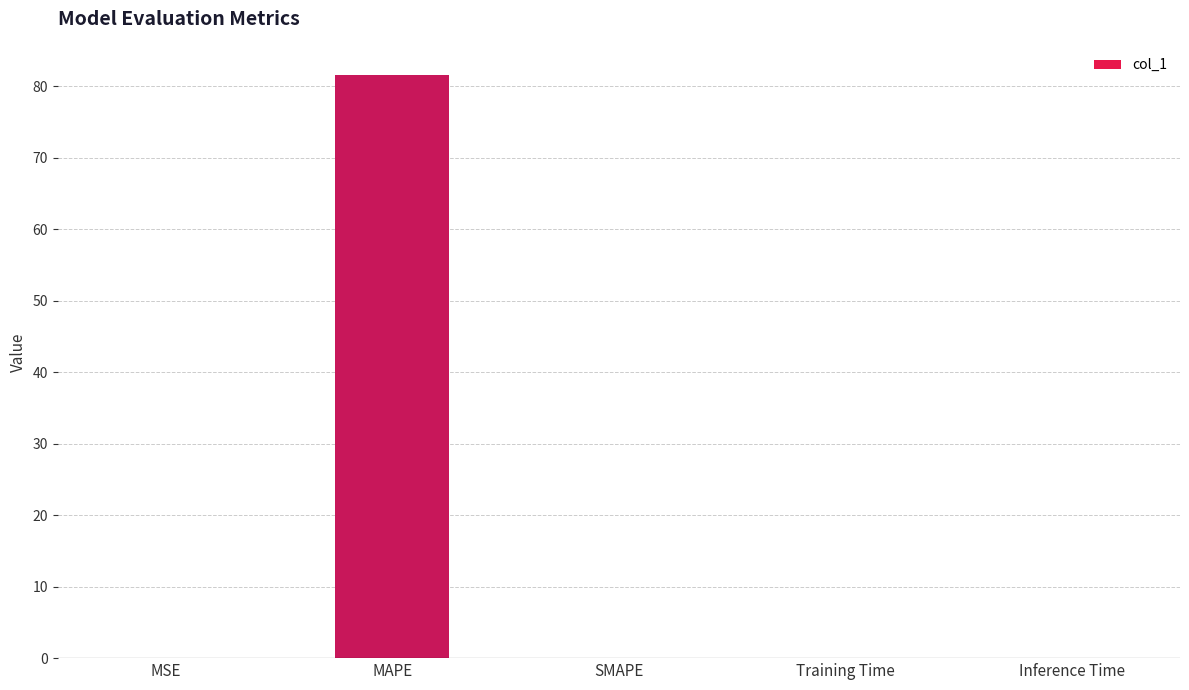

What is the greatest value displayed?

81.6